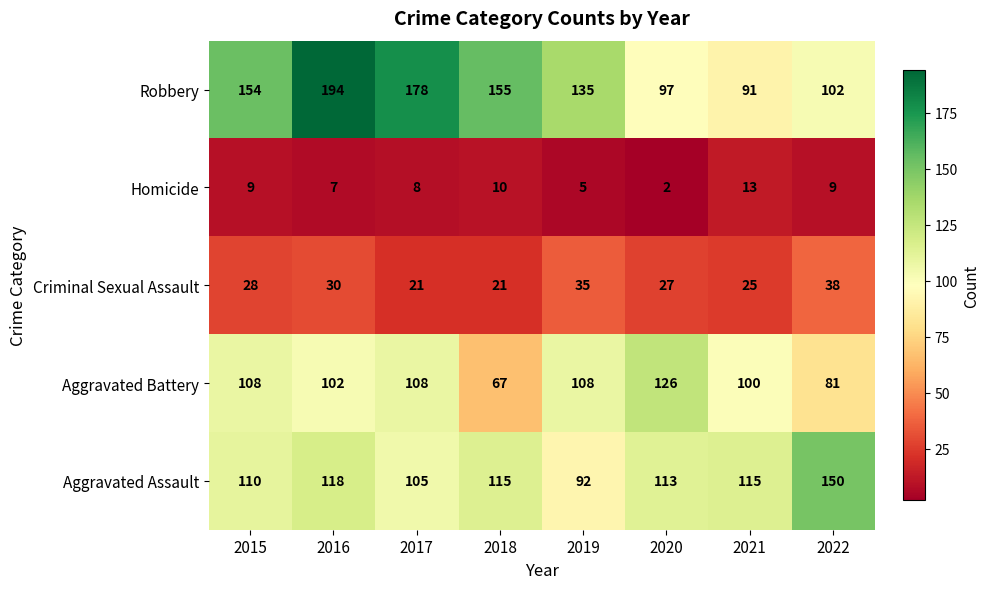

Rank the series at 2019 from highest to lowest value.

Robbery, Aggravated Battery, Aggravated Assault, Criminal Sexual Assault, Homicide